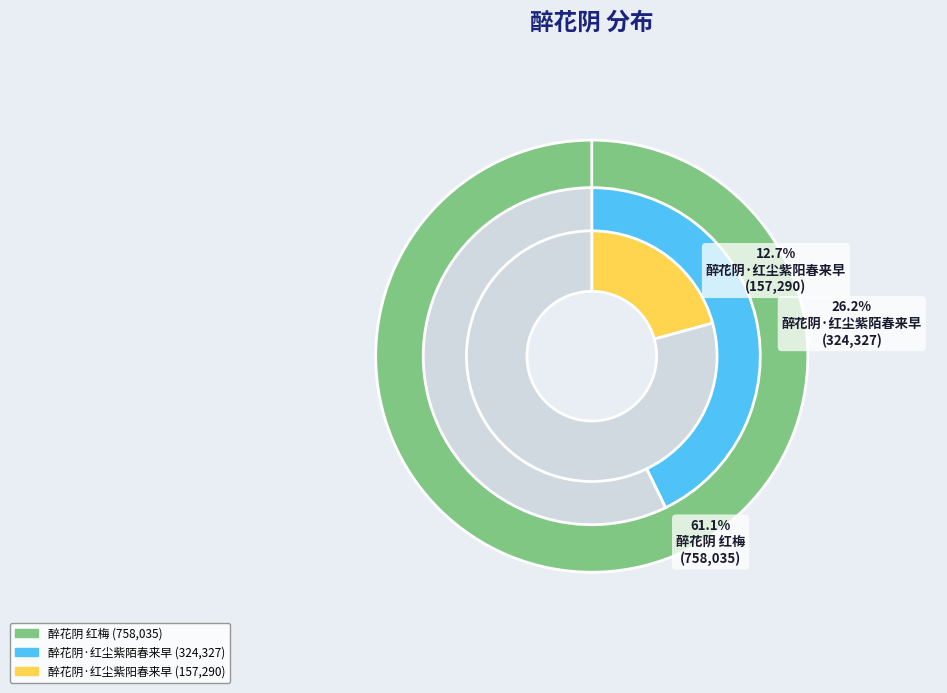

Is there any slice that represents more than half of the pie?

Yes